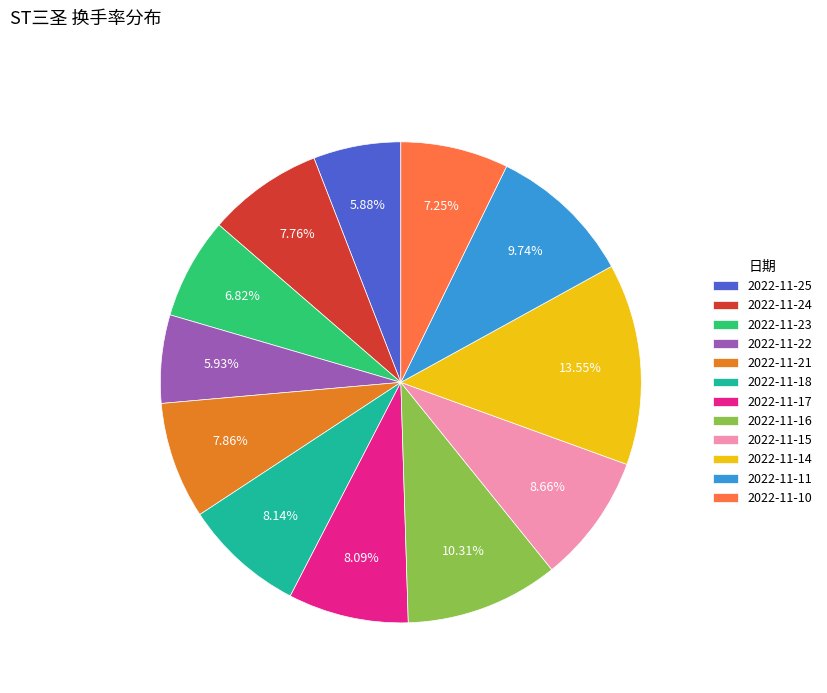

Is 2022-11-21 the majority of the pie?

No